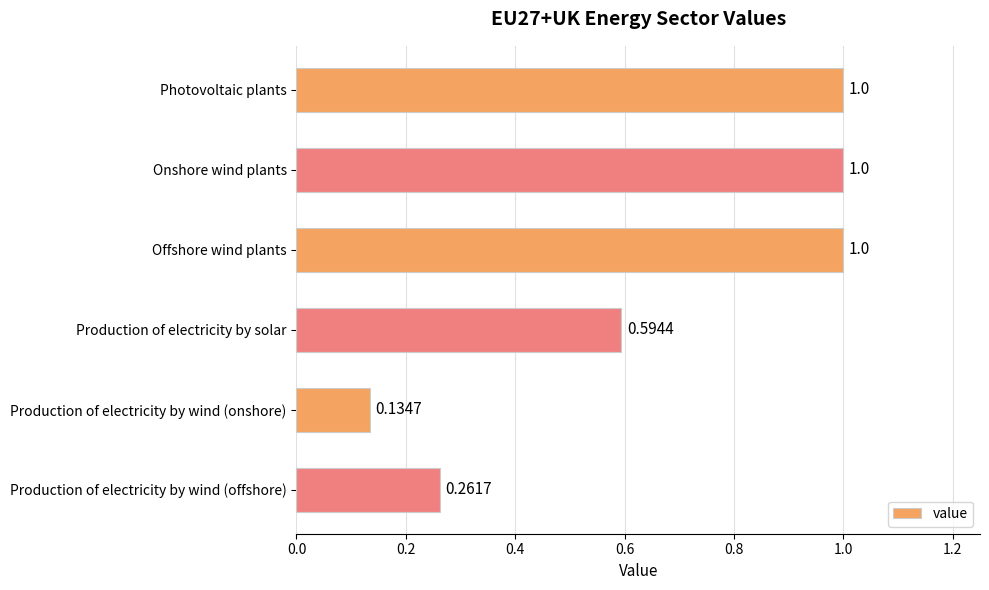

At which category does the chart reach its minimum across all series?

Production of electricity by wind (onshore)